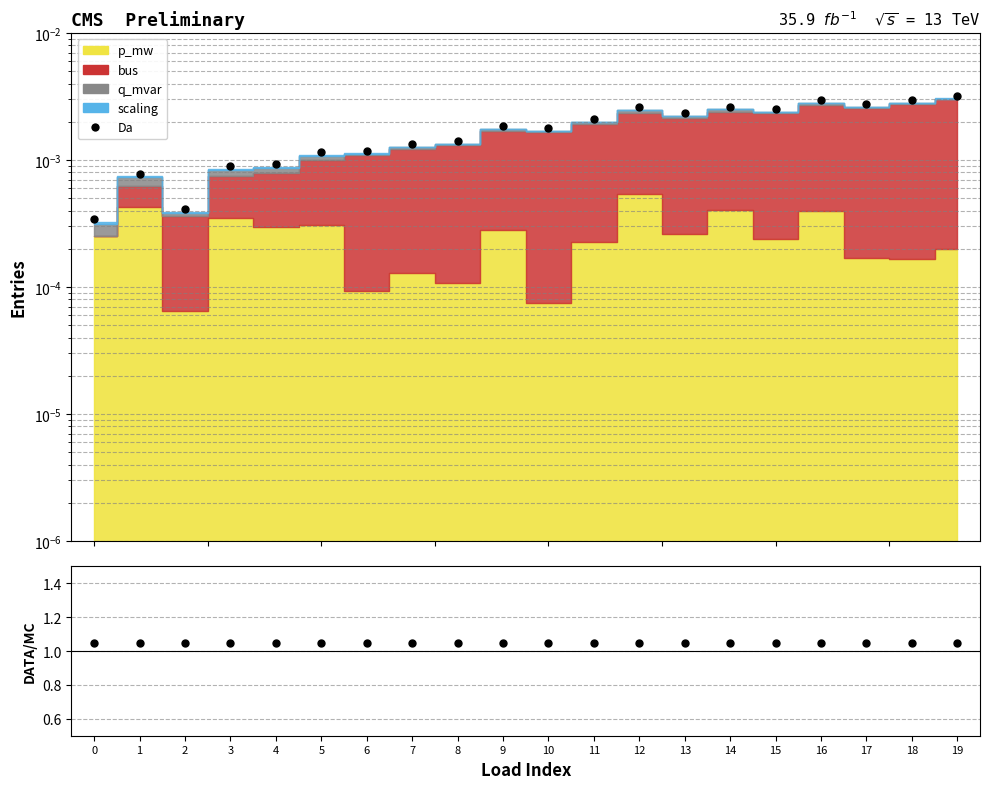

At how many categories does at least one series exceed 0?

20